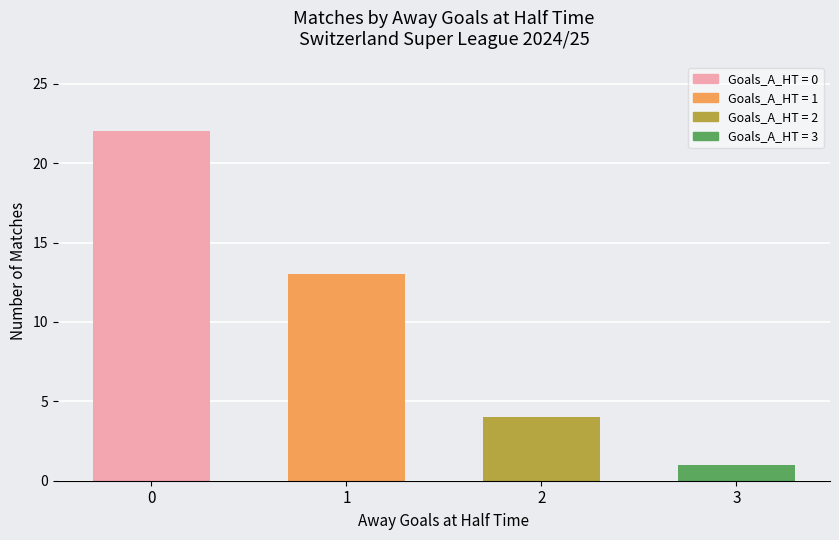

What is the sum of the values at 3 and 0?

23